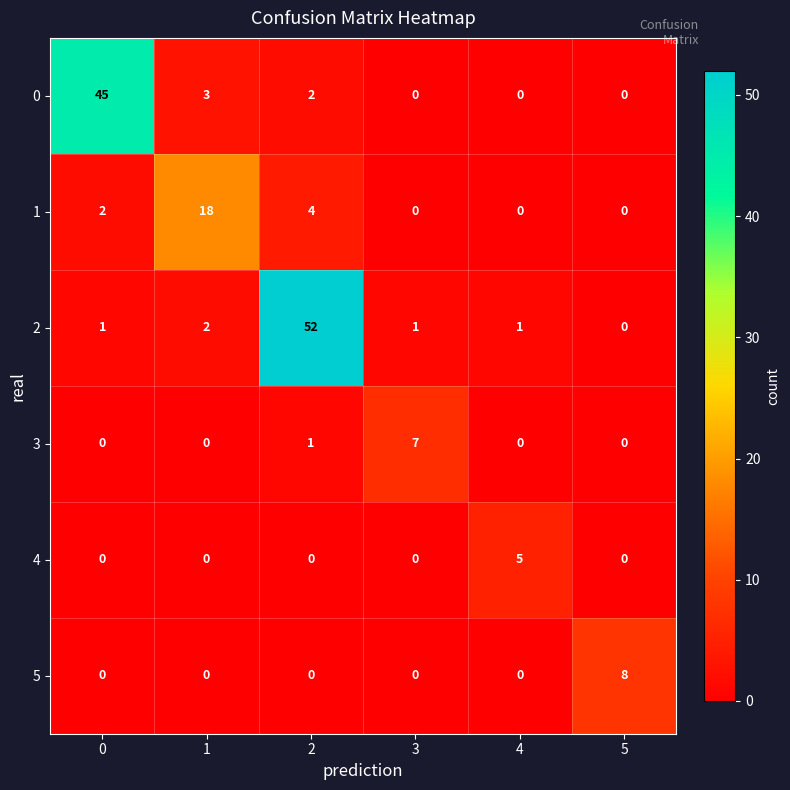

The value of 2 at 2 is 69. True or false?

False